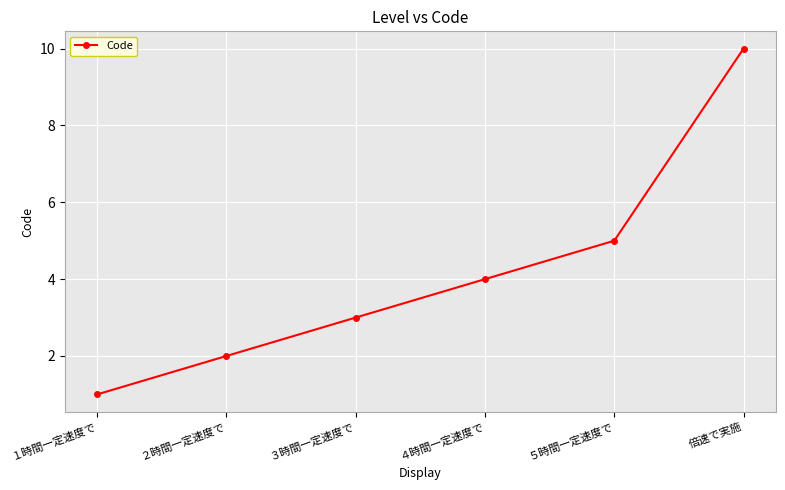

The chart shows a value of 4 at ４時間一定速度で. True or false?

True